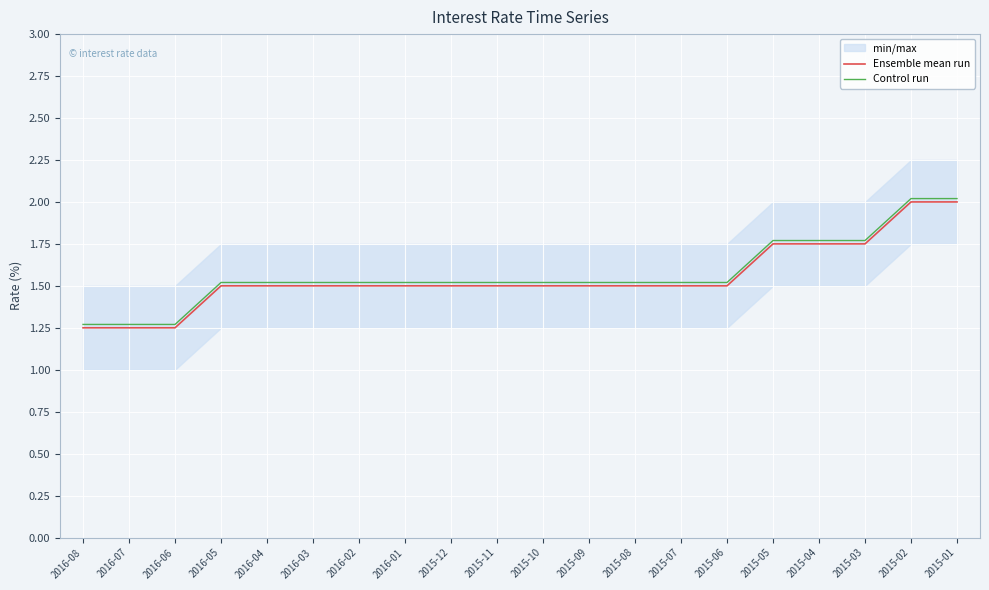

What is the label of the 12th point from the left?

2015-09